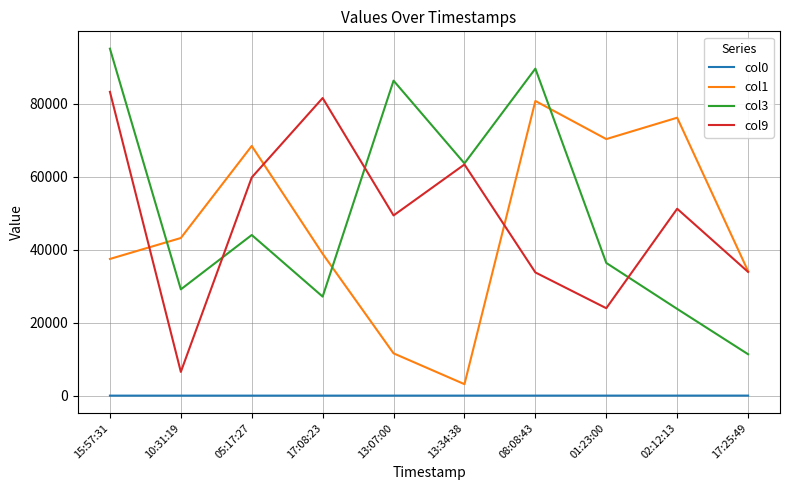

What is the greatest value displayed?

95071